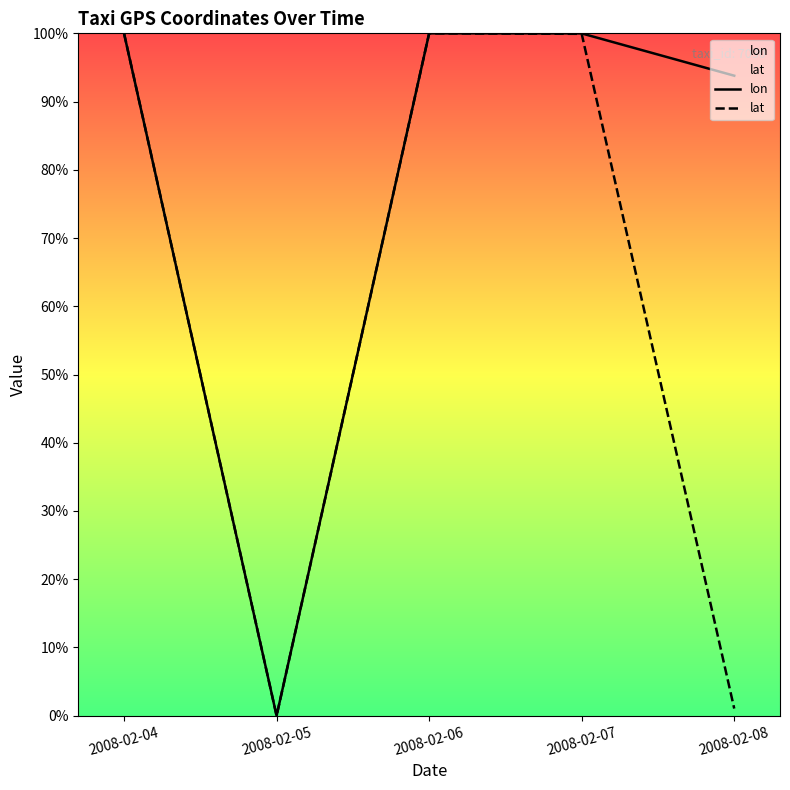

Where is the first local maximum for lat?

2008-02-06